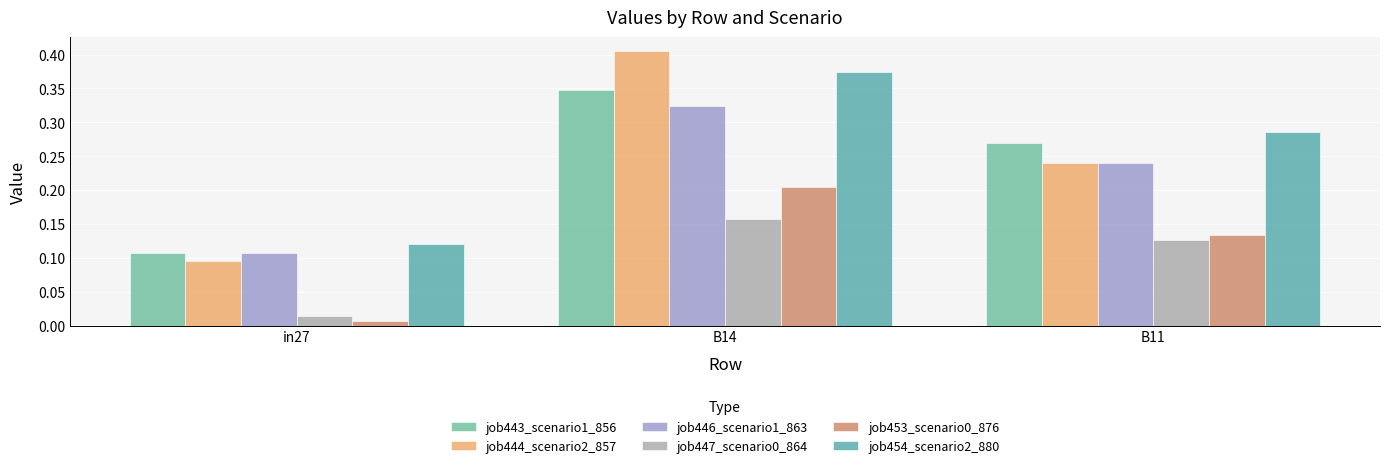

At in27, list the series in order from largest to smallest.

job454_scenario2_880, job443_scenario1_856, job446_scenario1_863, job444_scenario2_857, job447_scenario0_864, job453_scenario0_876